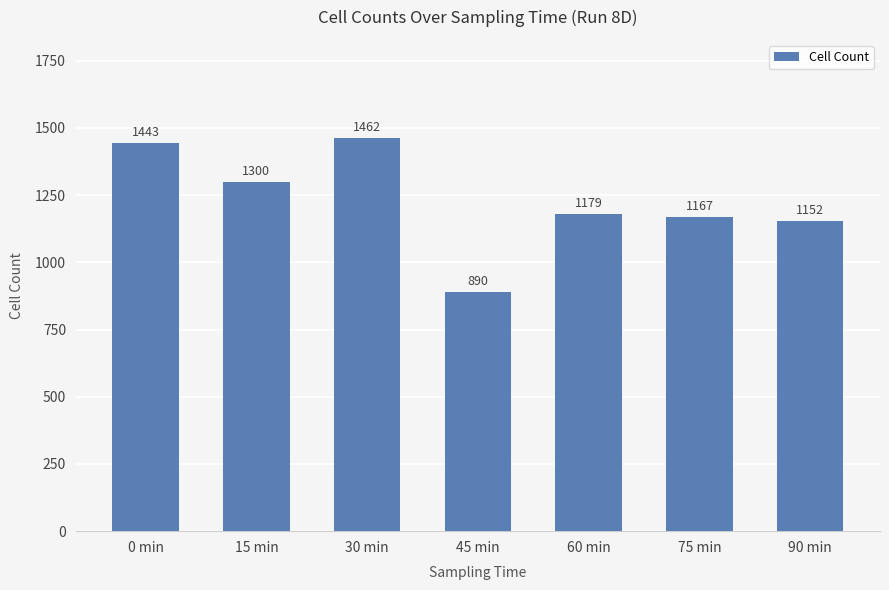

At which label is the value closest to 1176?

60 min